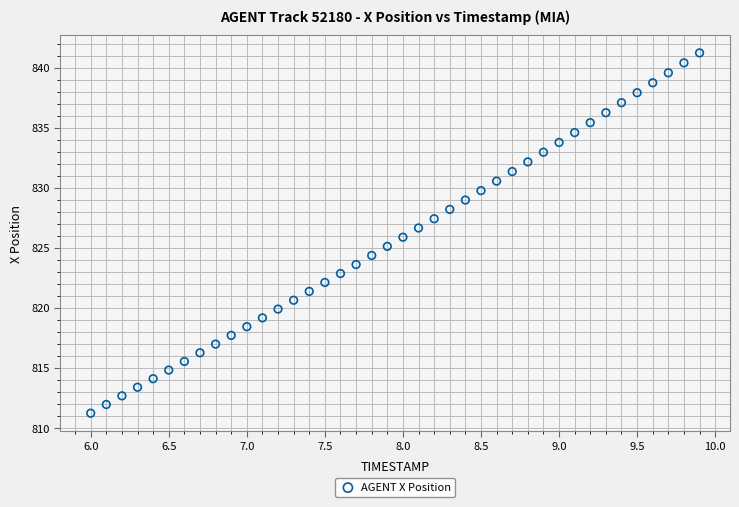

What is the range of Y values (max minus min)?

30.0